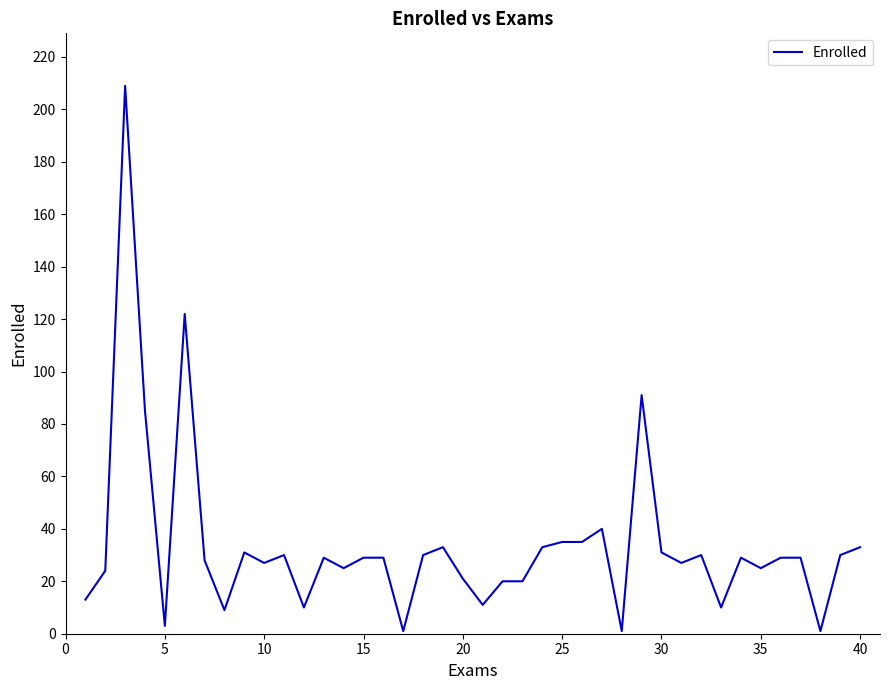

What is the maximum value shown in the chart?

209